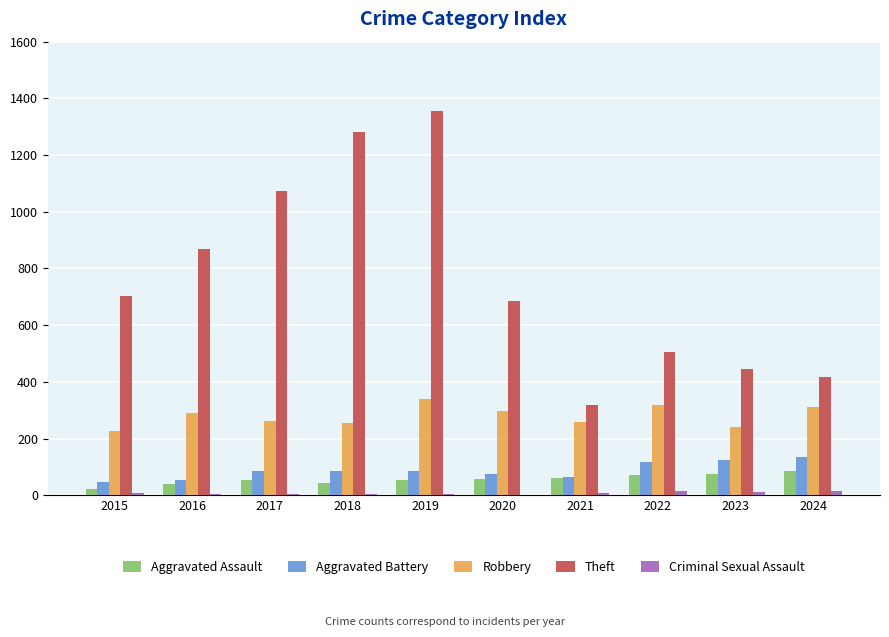

What is the maximum value for Aggravated Assault?

86